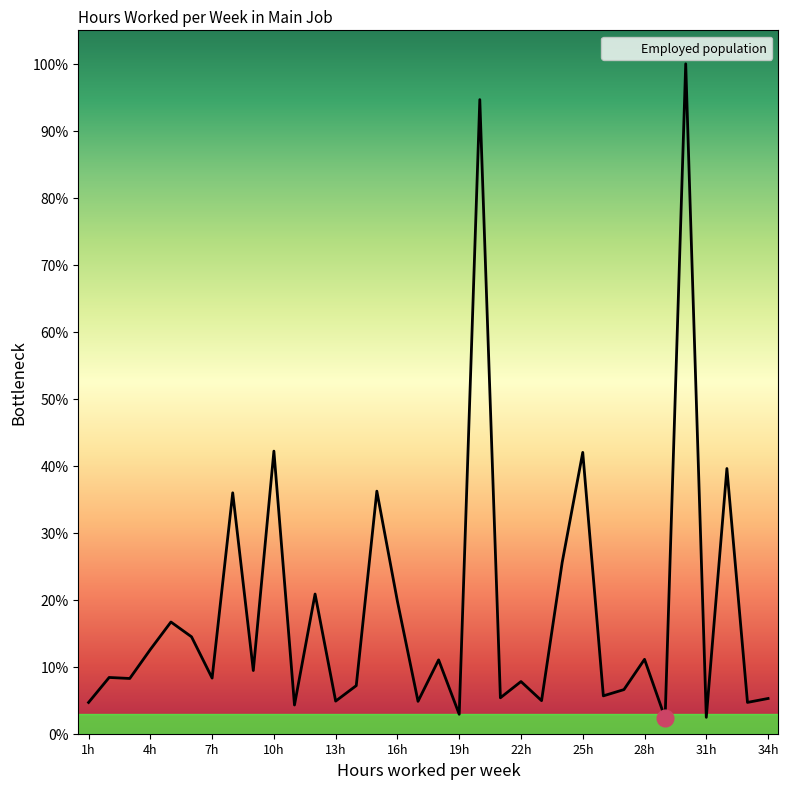

How many lines are shown in the chart?

1